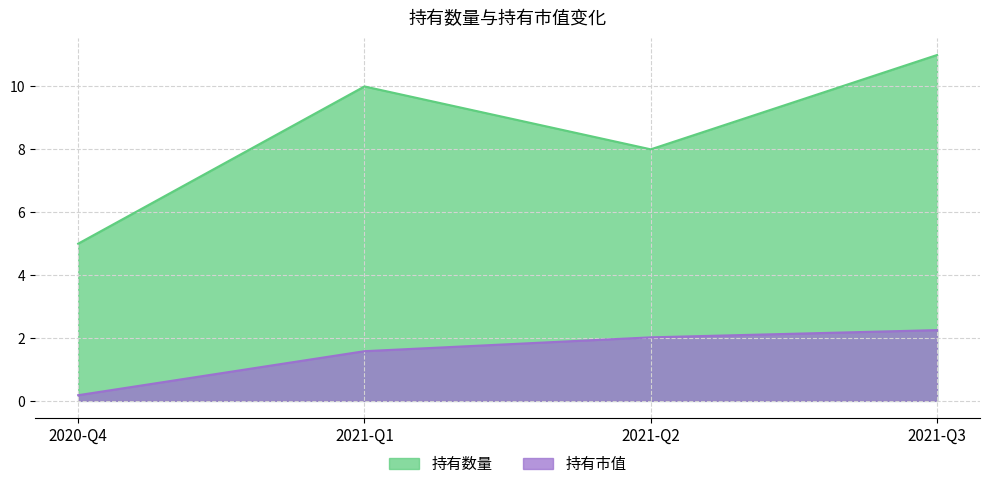

Which series has the largest total across all categories?

持有数量